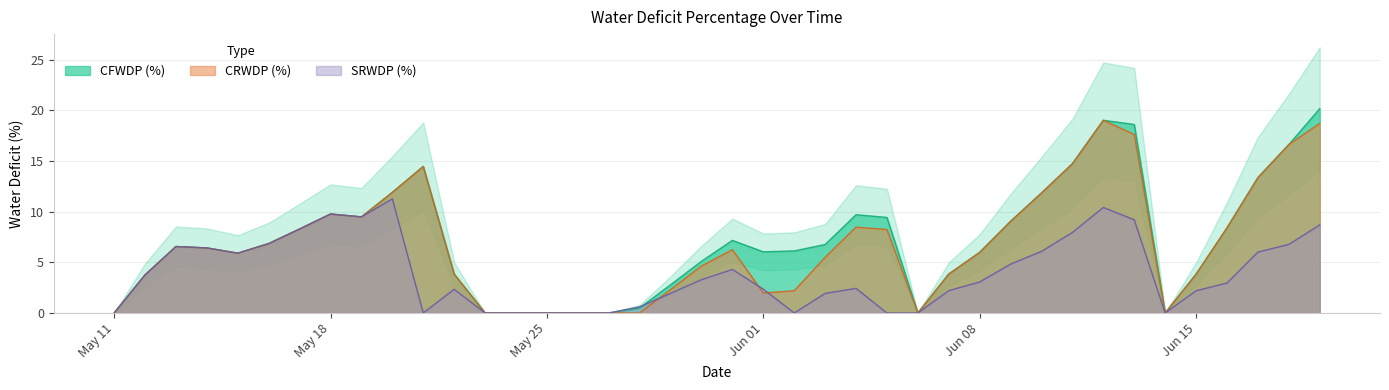

What are all the series names shown in the legend?

CFWDP (%), CRWDP (%), SRWDP (%)